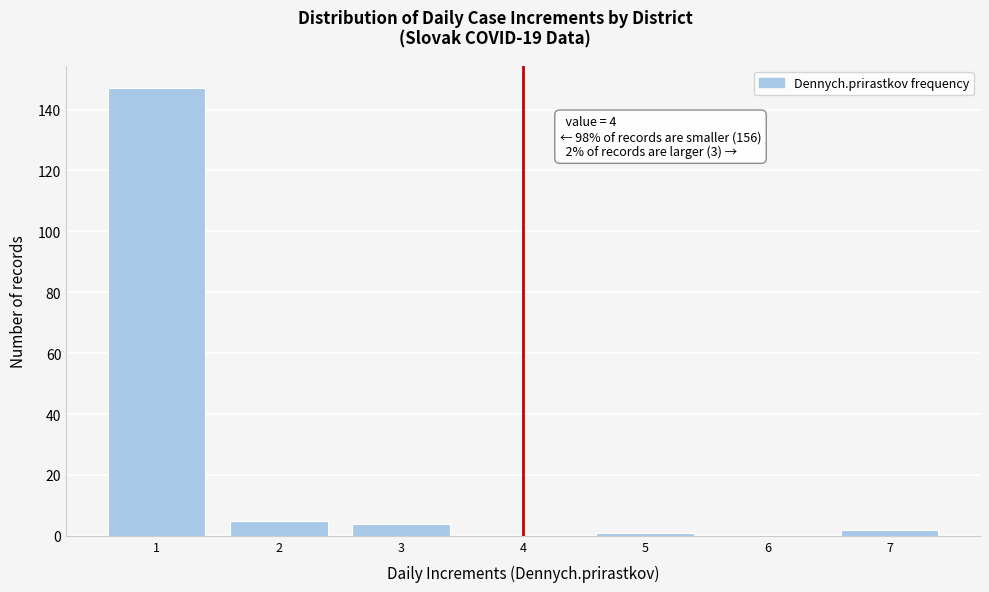

Which range on the x-axis has the tallest bar?

0.5 to 1.5